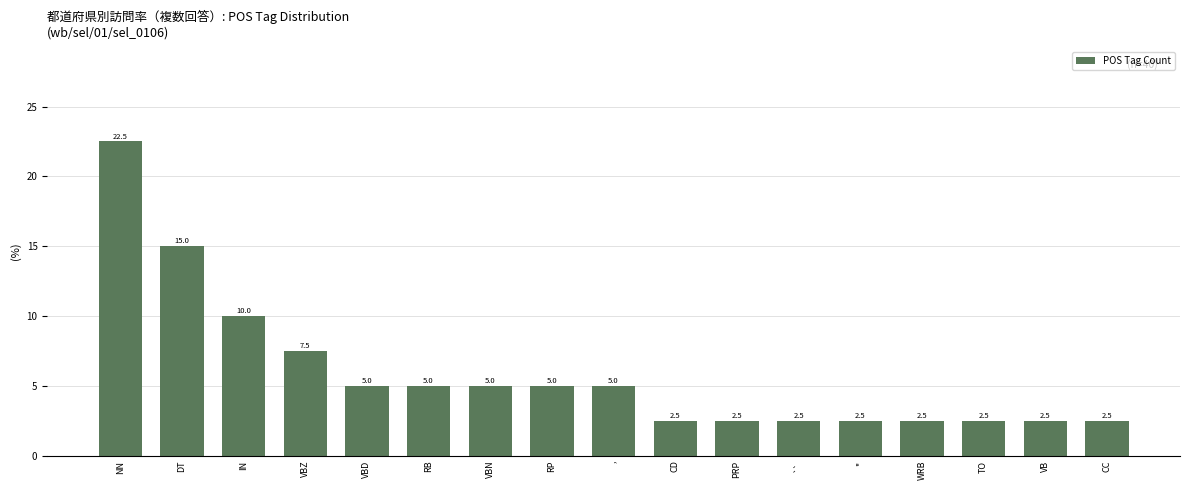

How many data points are less than 5?

8